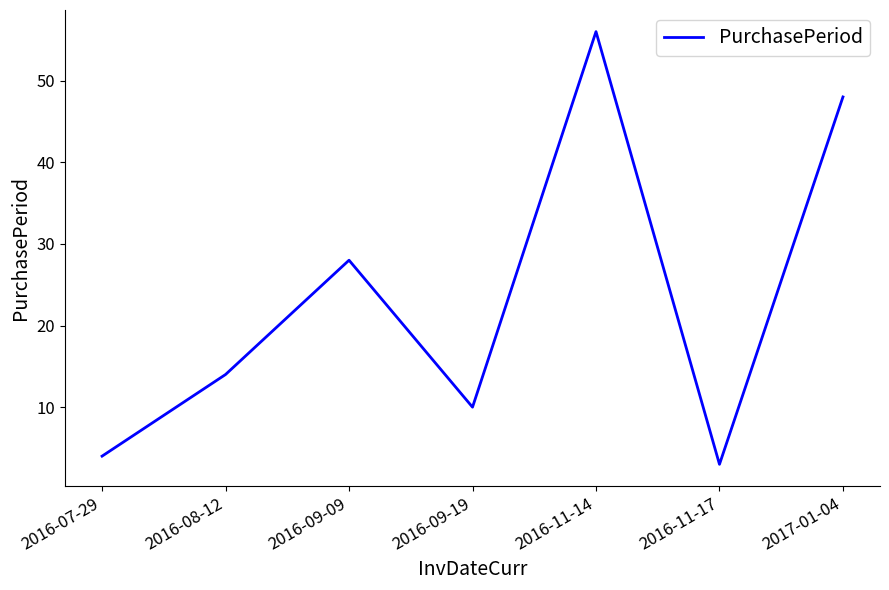

What position from the right is 2016-09-19?

4